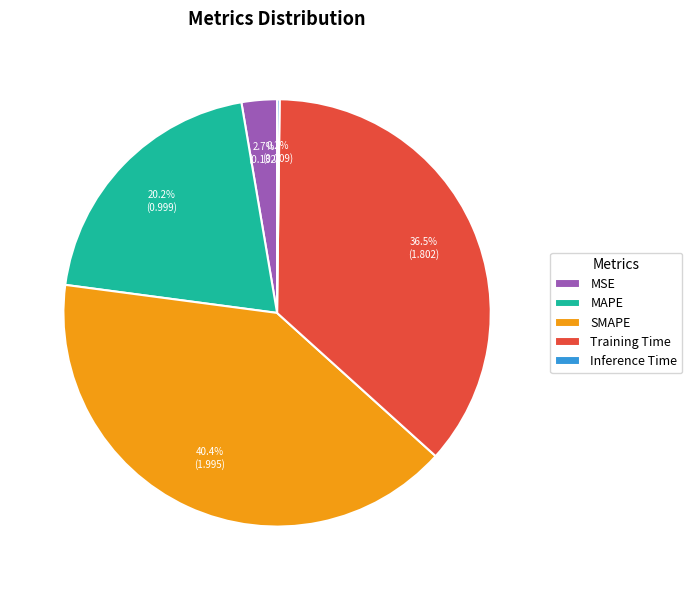

Which slice is the largest?

SMAPE